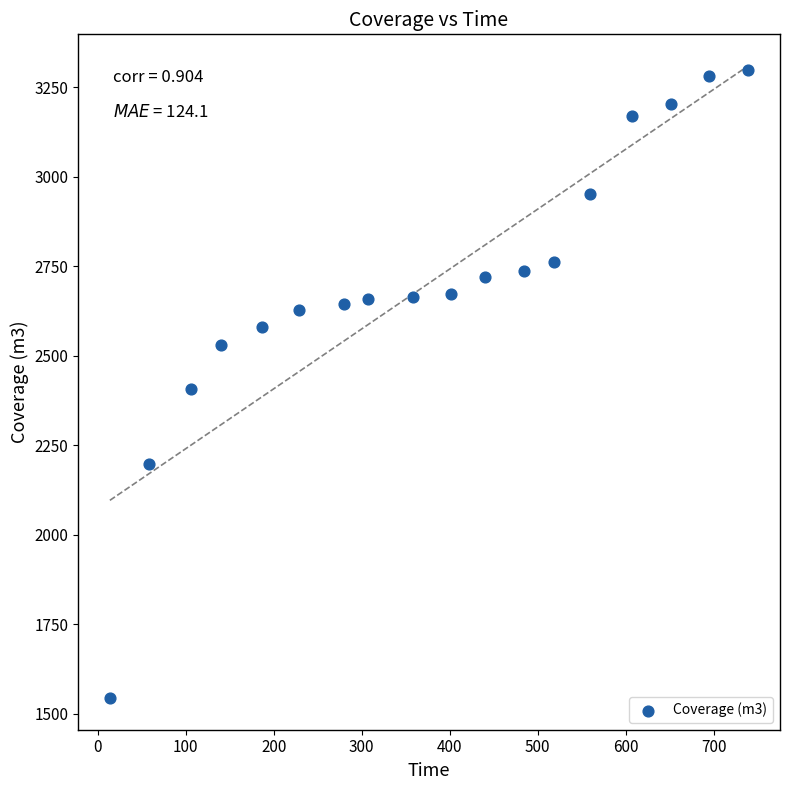

What is the range of X values (max minus min)?

725.0